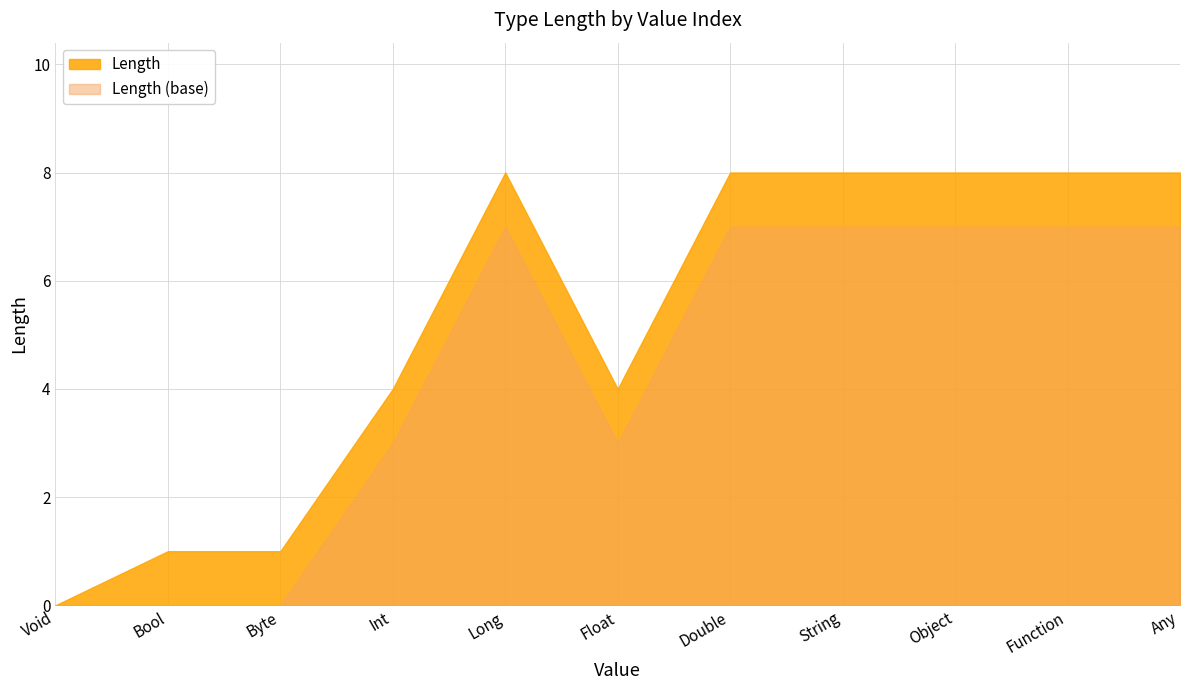

True or false: there are more than 1 points higher than both neighbors.

False